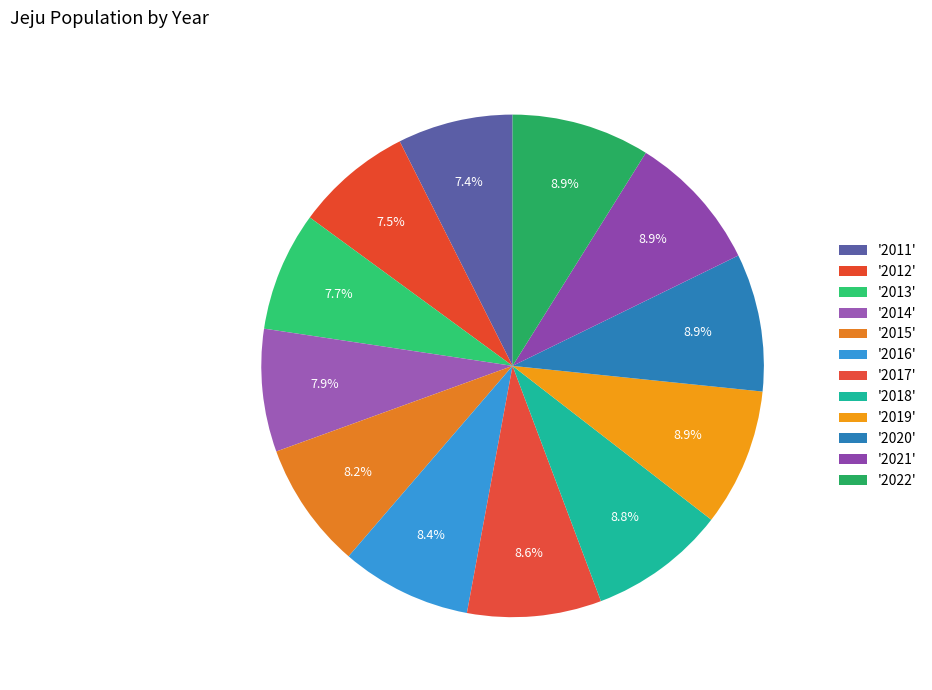

How many slices are in this pie chart?

12